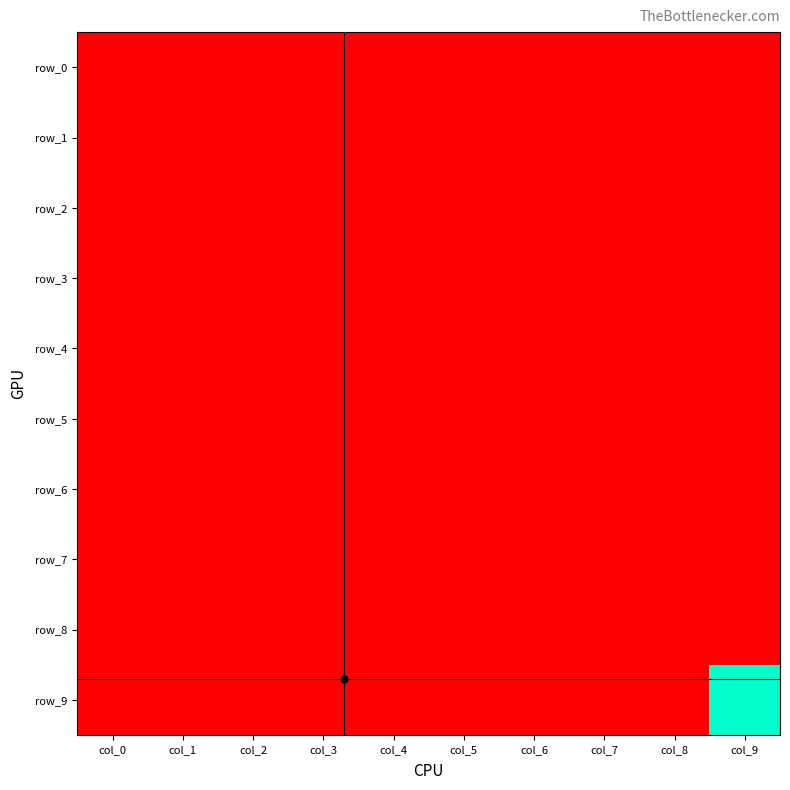

Is the value of row_4 at col_7 greater than the value of row_3 at col_6?

No